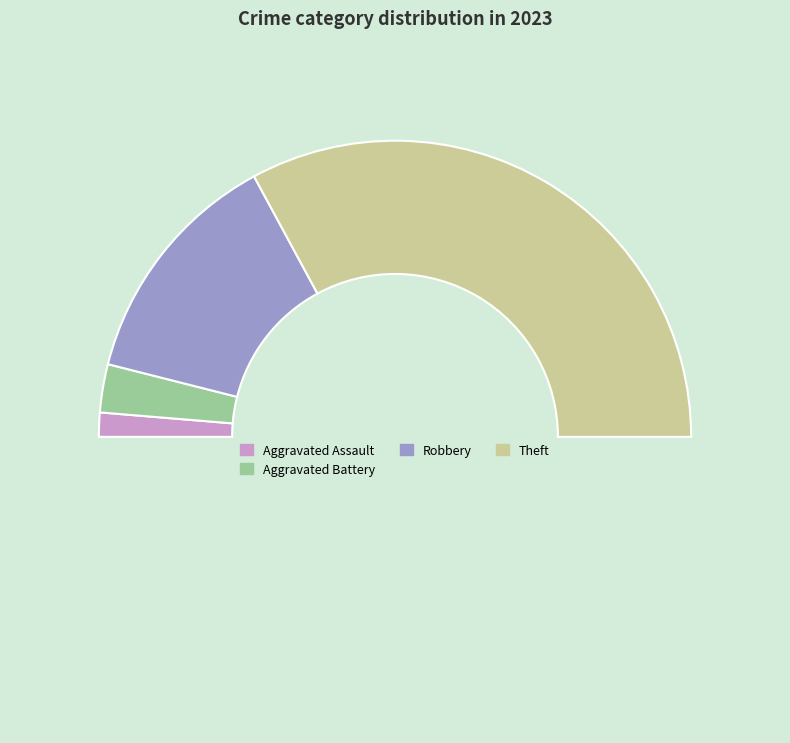

Count the number of slices in the pie.

5